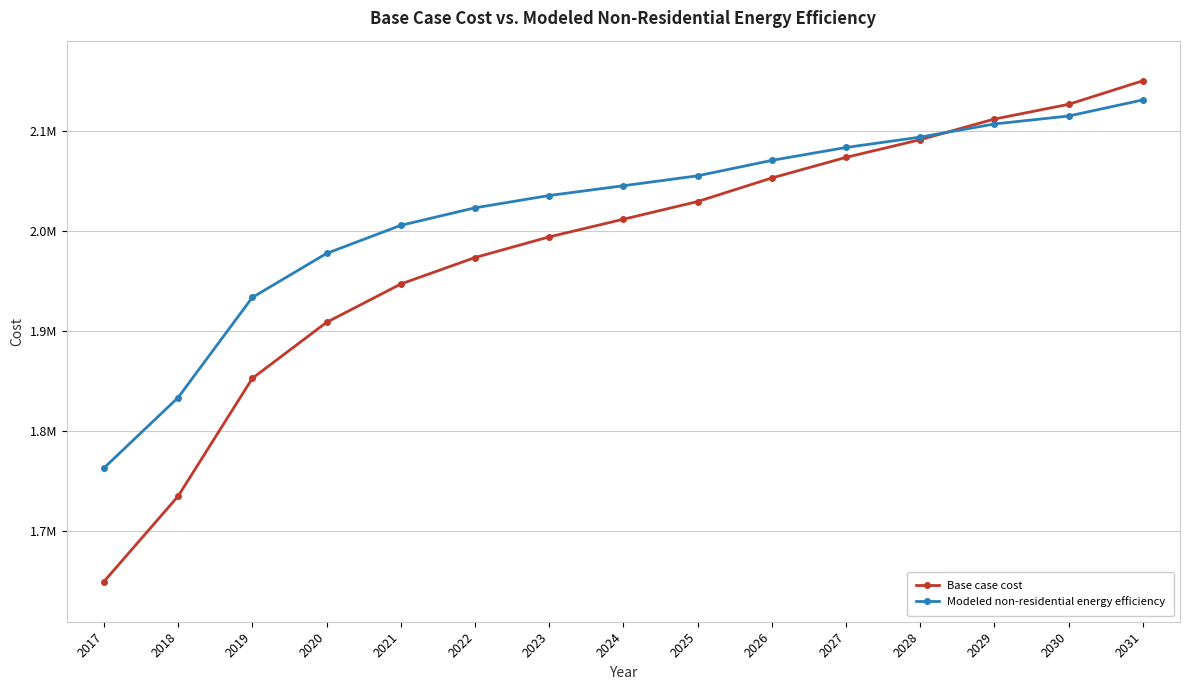

What is the approximate value of Modeled non-residential energy efficiency at 2019?

1933515.3